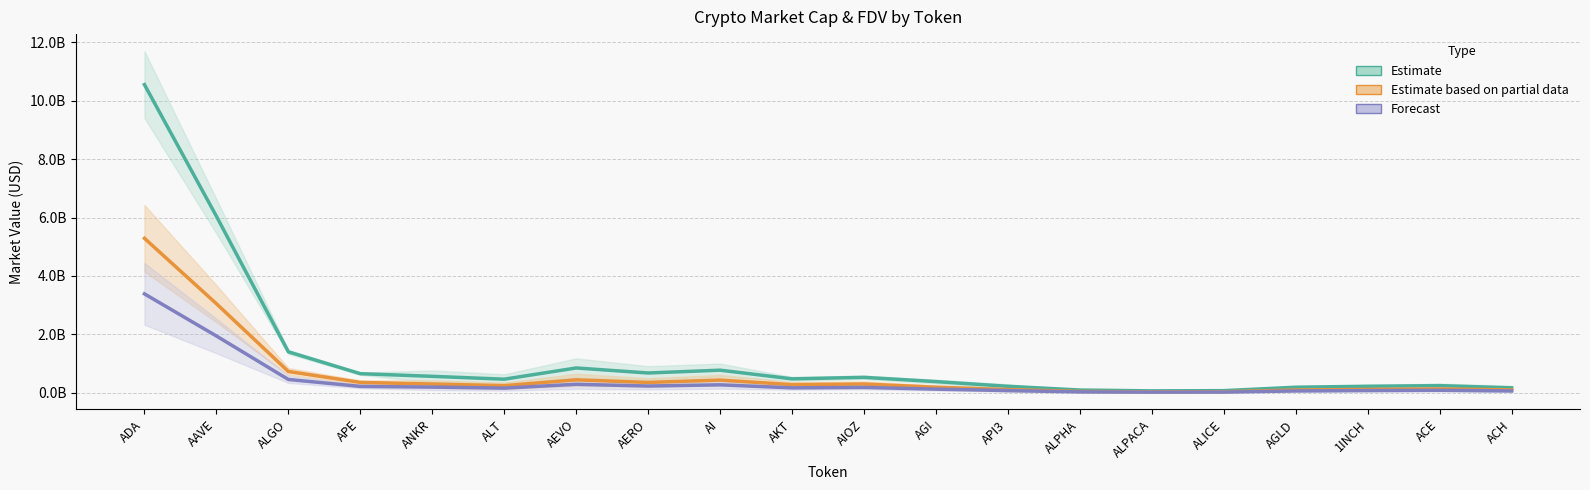

Where is the first local minimum for Estimate based on partial data?

ALT